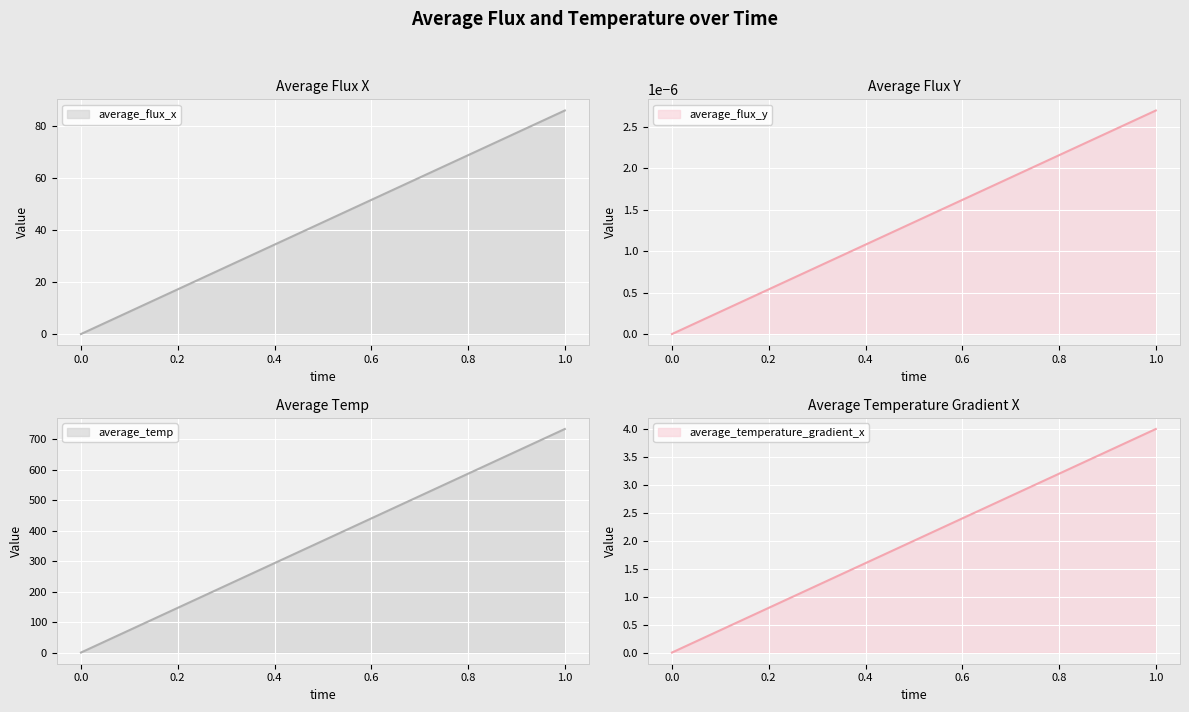

List the labels in order of average_flux_y value, largest first.

1, 0